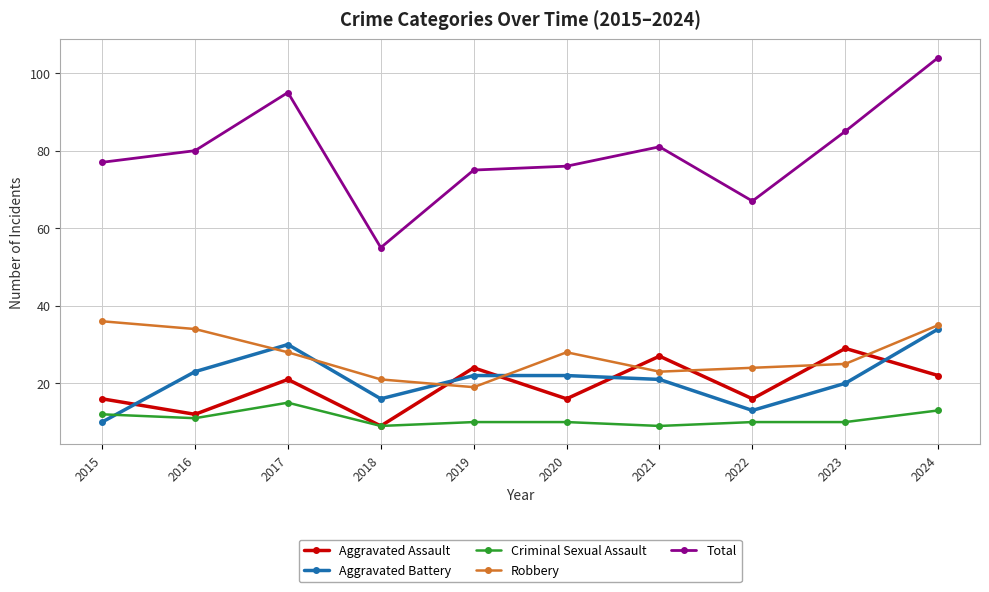

What is the sum of the Criminal Sexual Assault values at 2020 and 2017?

25